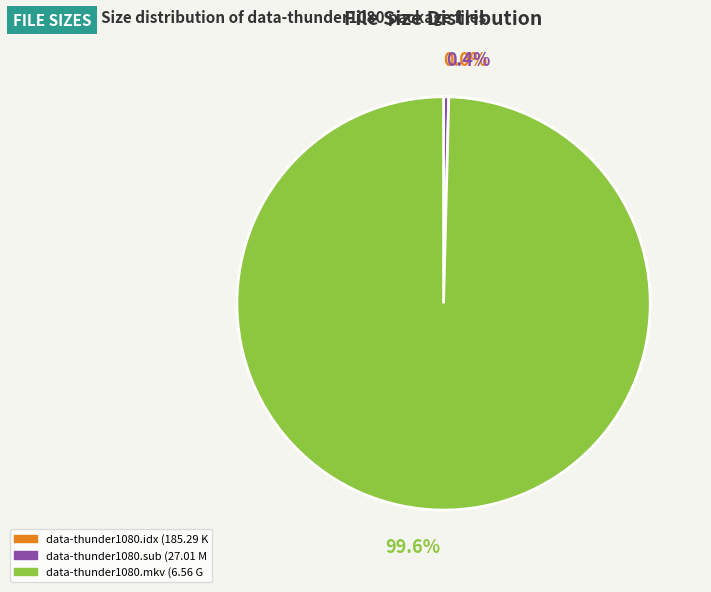

Is there a majority slice in this chart?

Yes